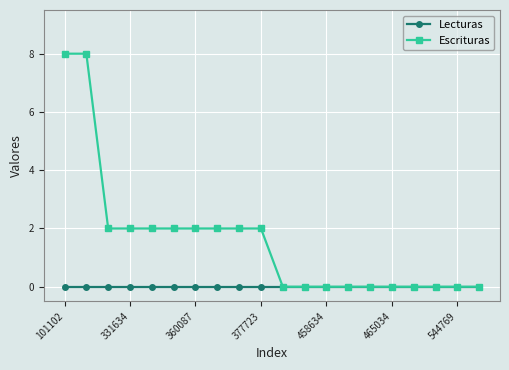

Which series has the largest total across all categories?

Escrituras